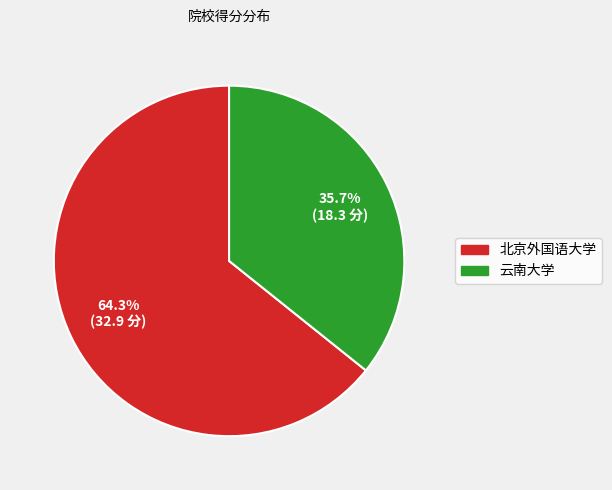

Which has a higher value, 北京外国语大学 or 云南大学?

北京外国语大学